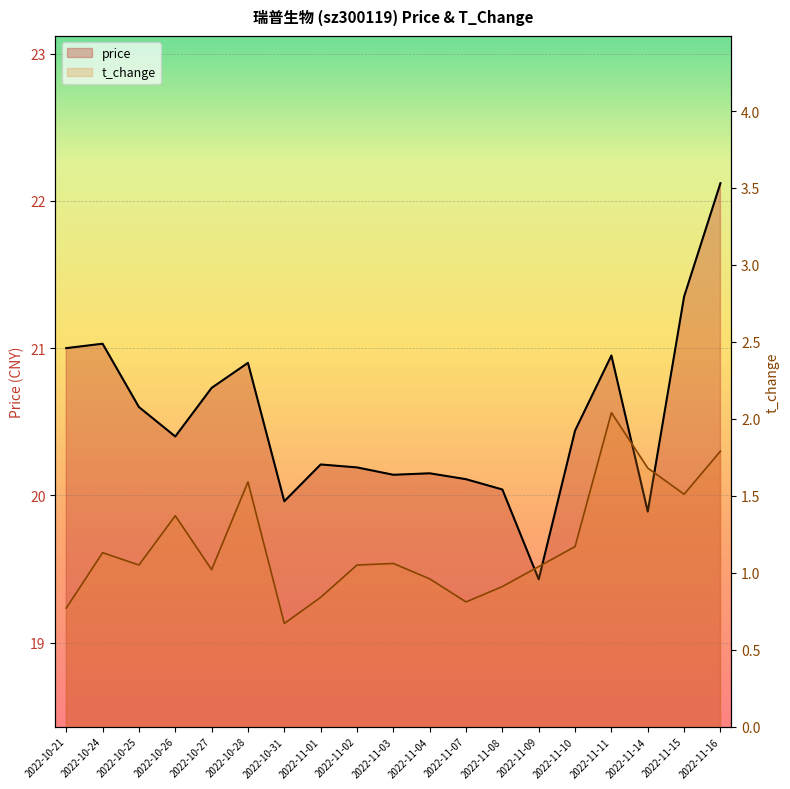

Between 2022-10-26 and 2022-10-28, which is larger?

2022-10-28